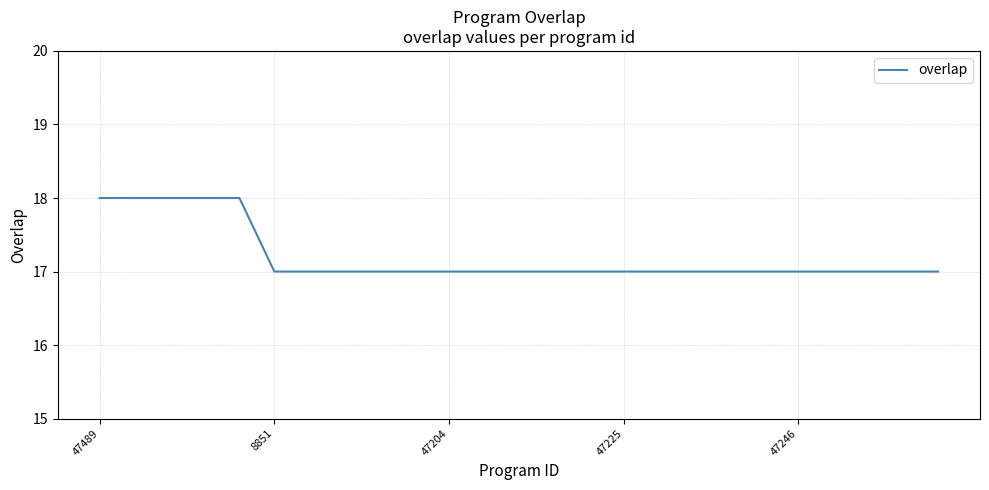

What is the average value?

17